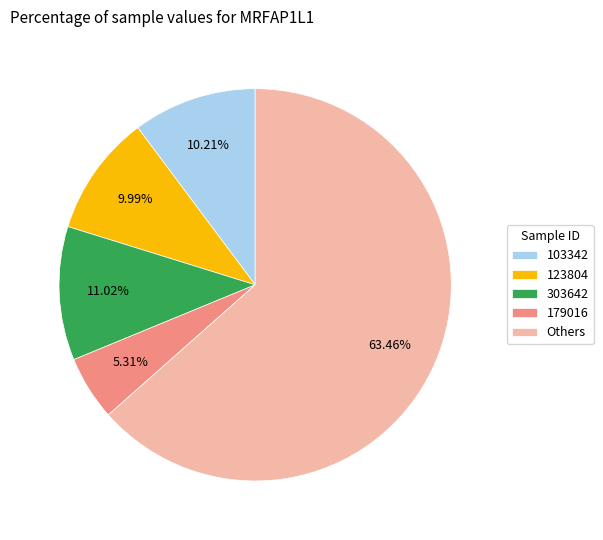

Which category has the biggest portion of the pie?

Others